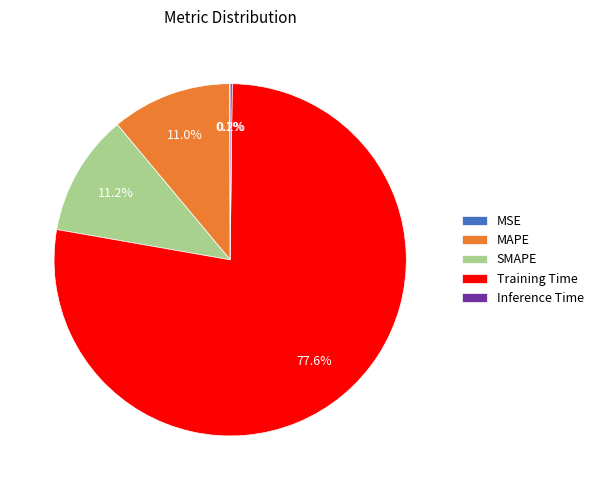

Do SMAPE and MAPE together represent more than half of the pie?

No